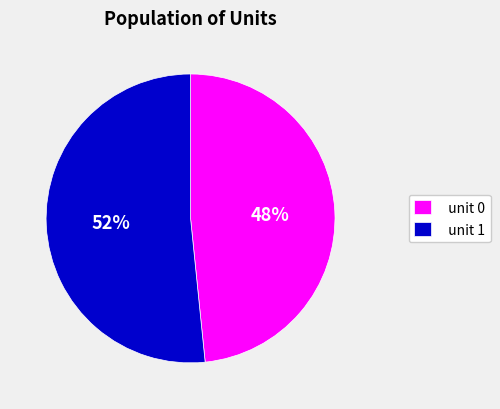

What percentage is the unit 1 slice, to the nearest percent?

52%